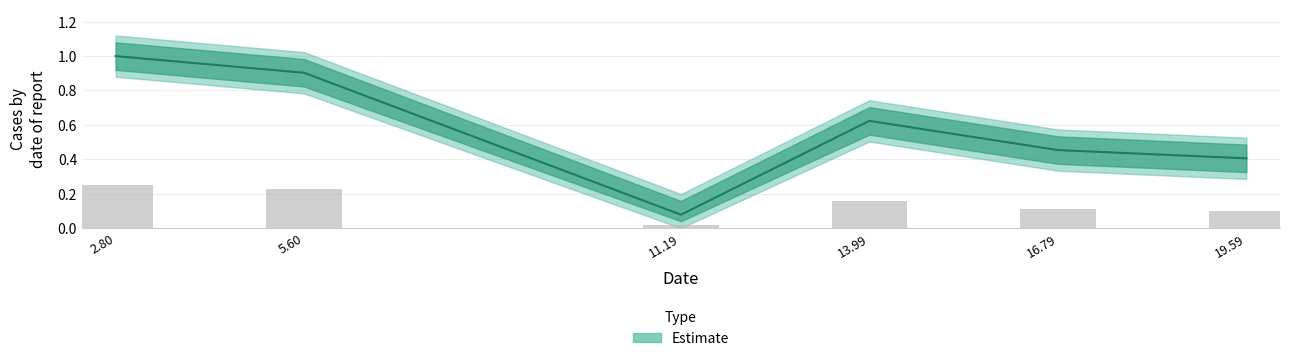

What is the average value?

0.6